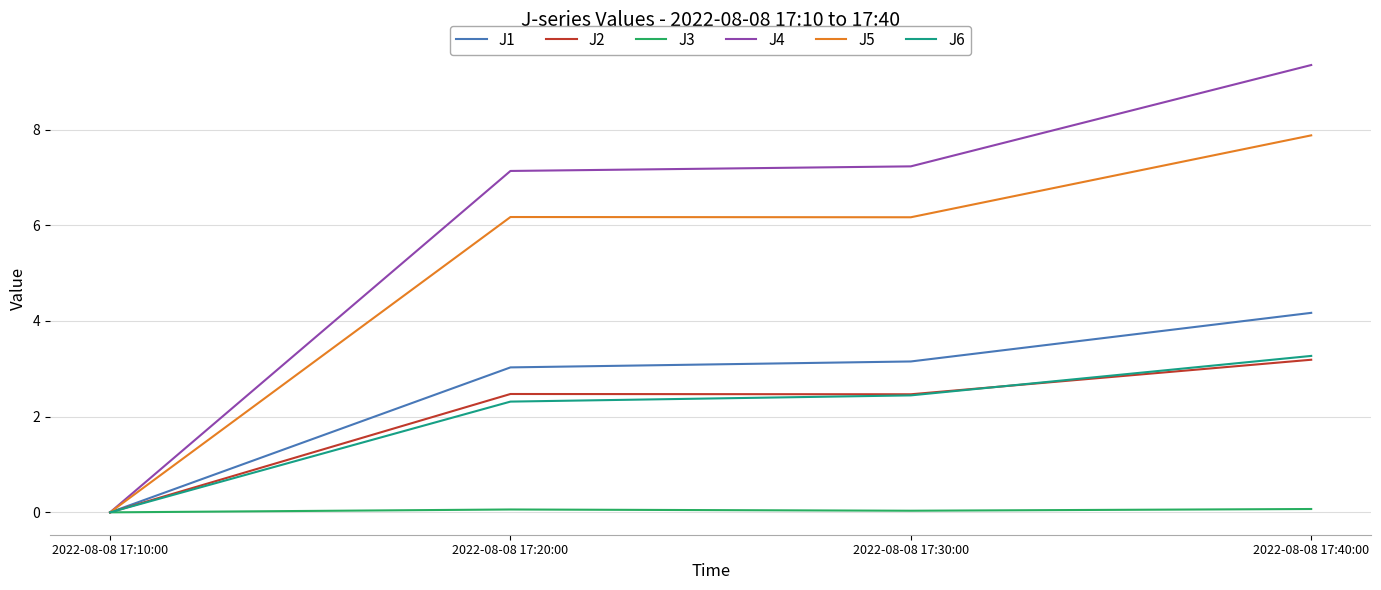

Which series has the largest total across all categories?

J4